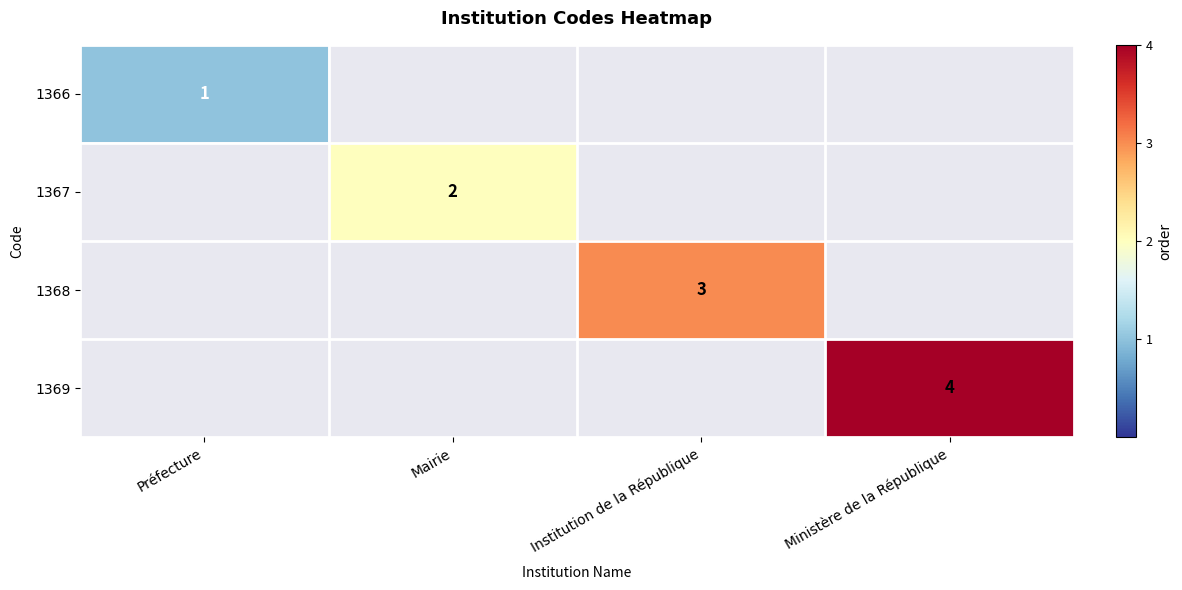

What is the maximum value shown in the chart?

4.0